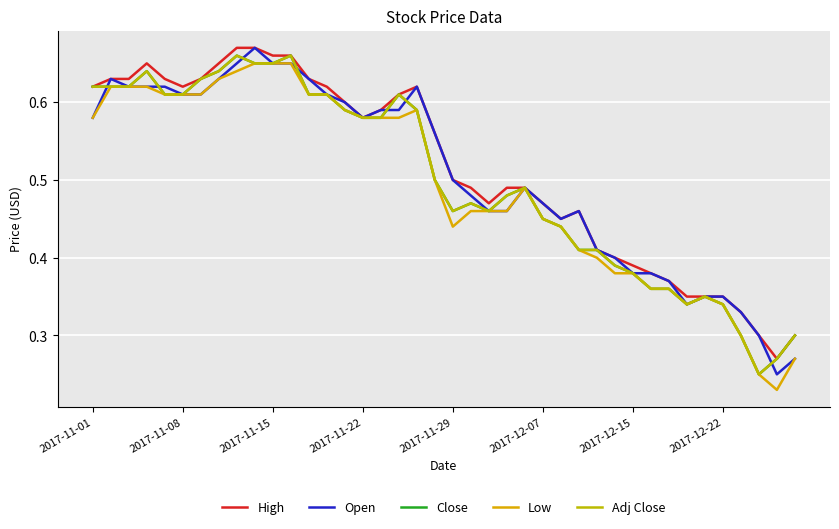

Does the chart display data point markers on the line(s)?

No